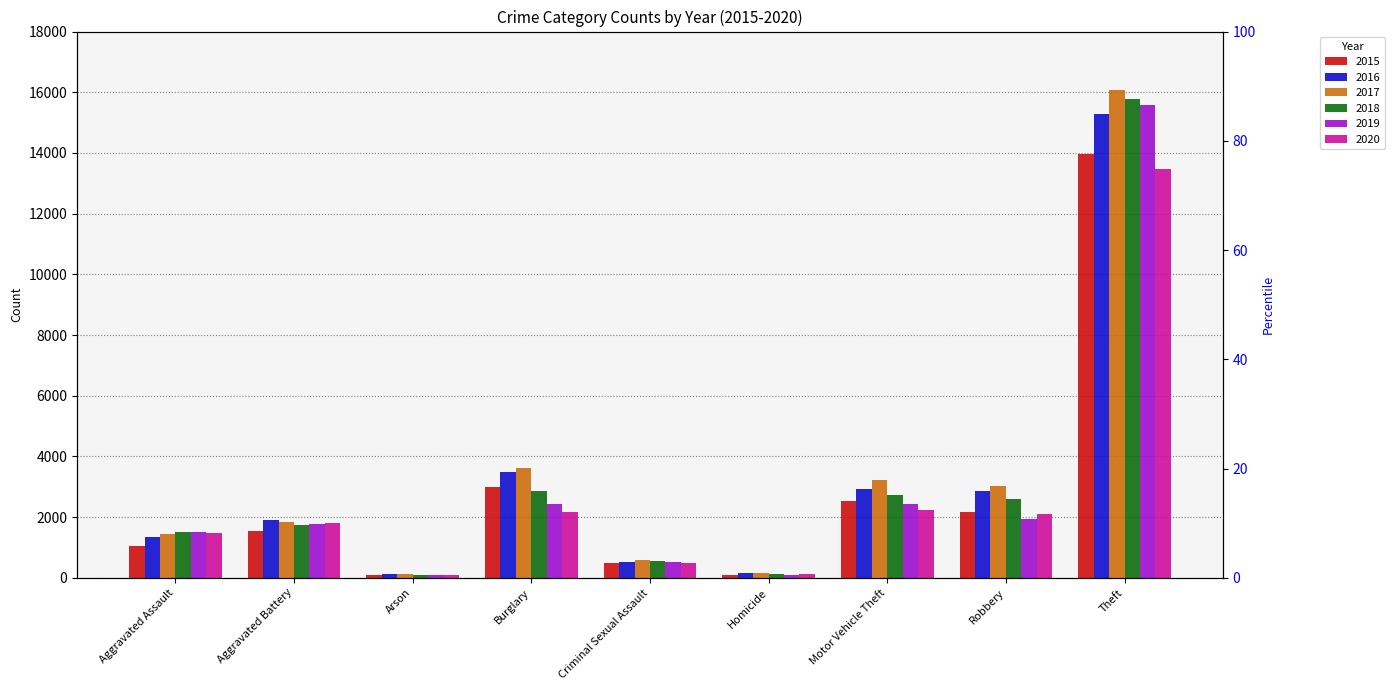

List the series in order of their peak value, lowest first.

2020, 2015, 2016, 2019, 2018, 2017